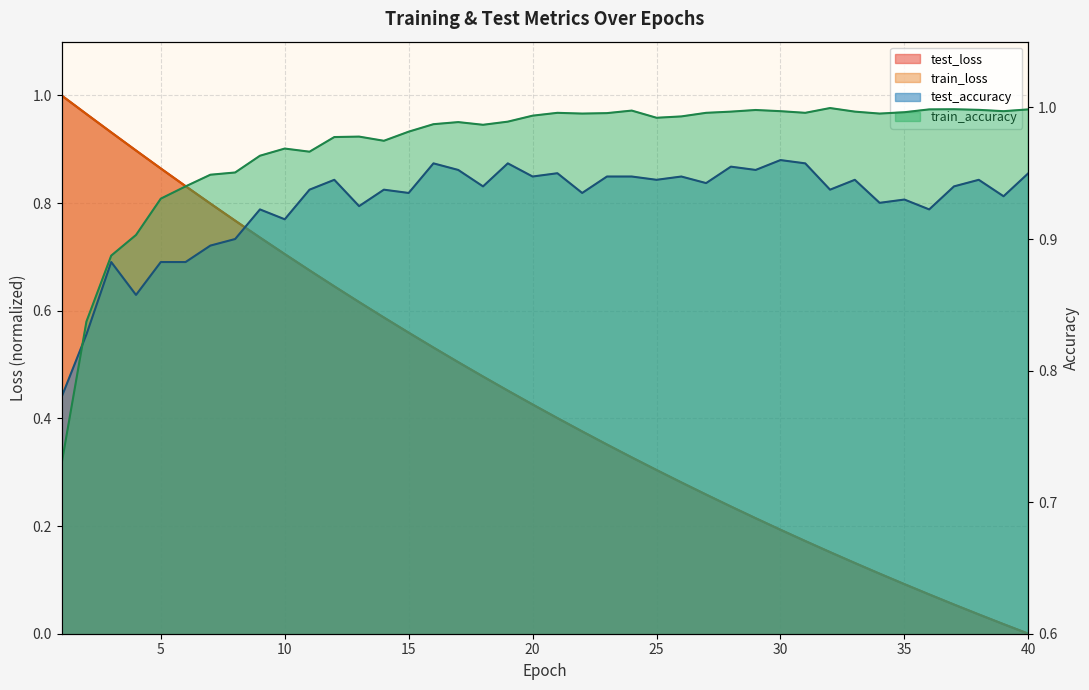

At how many categories does at least one series exceed 0?

40